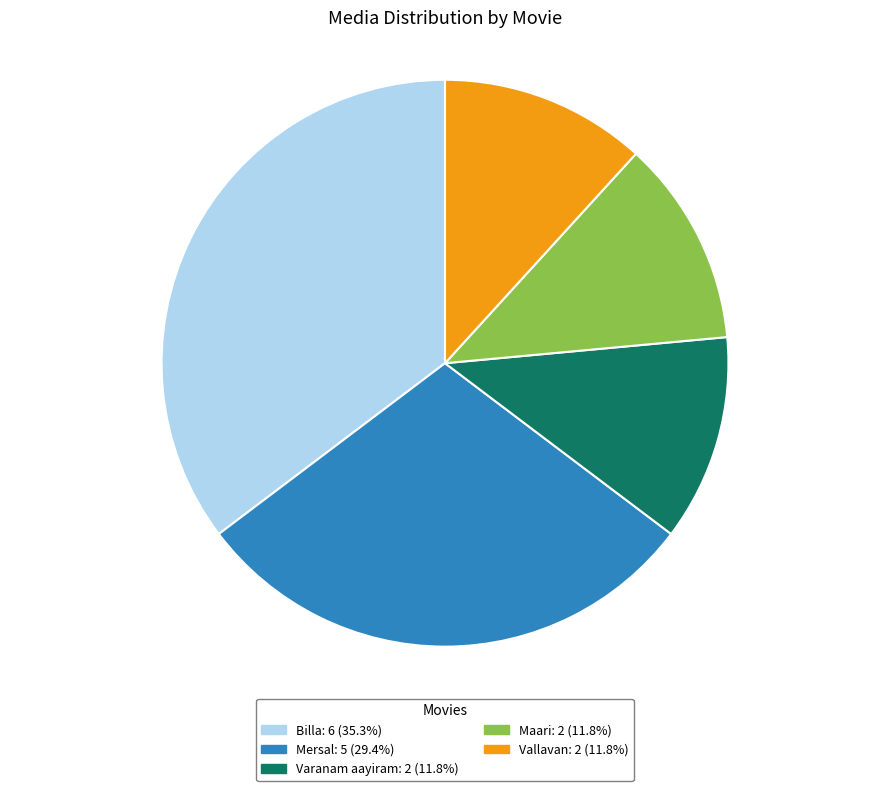

Does any single category account for the majority?

No